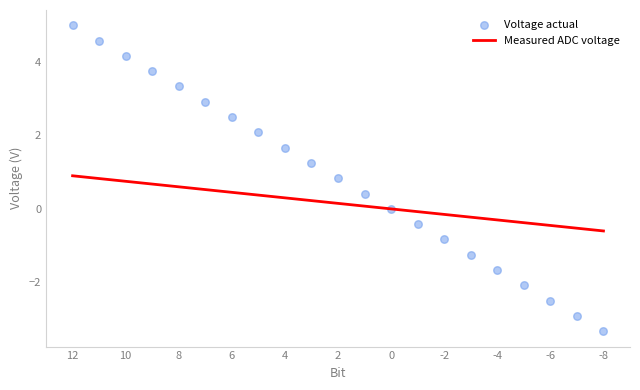

Which series has the largest total across all categories?

Voltage actual